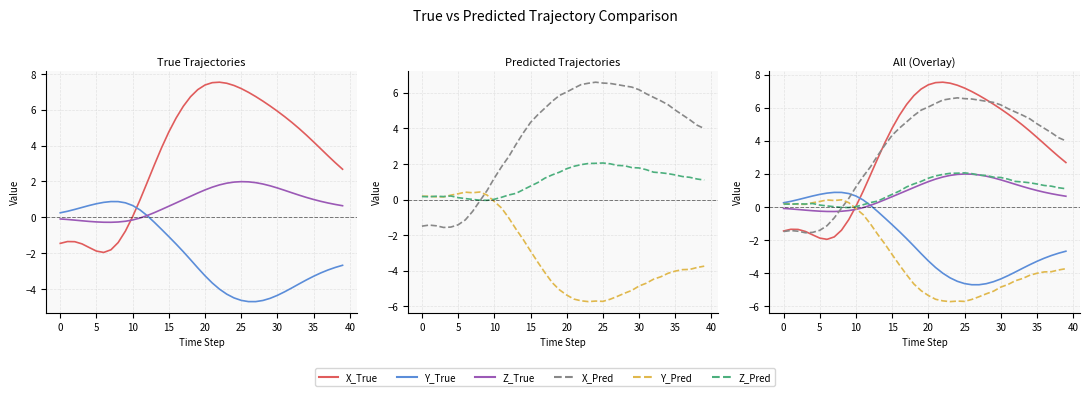

At which category is the sum across all series the highest?

22